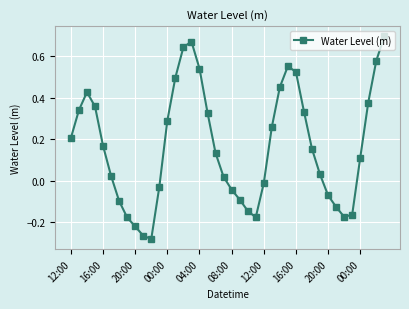

How many categories are shown in the chart?

40